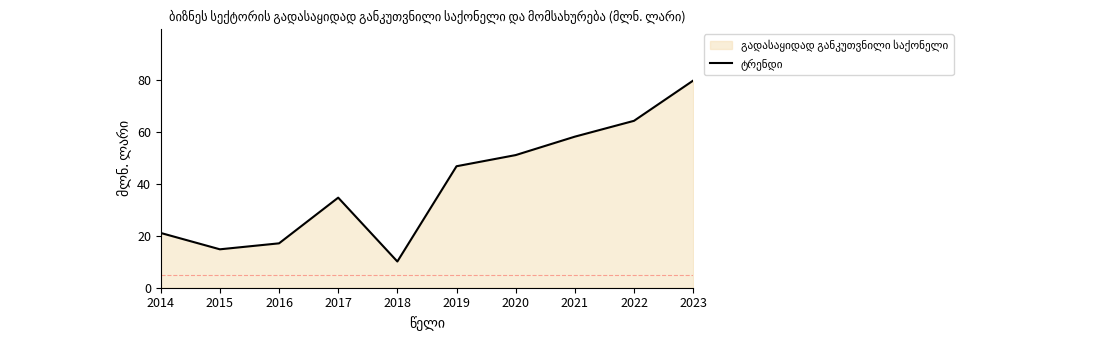

How many points are higher than both their immediate neighbors (excluding endpoints)?

1